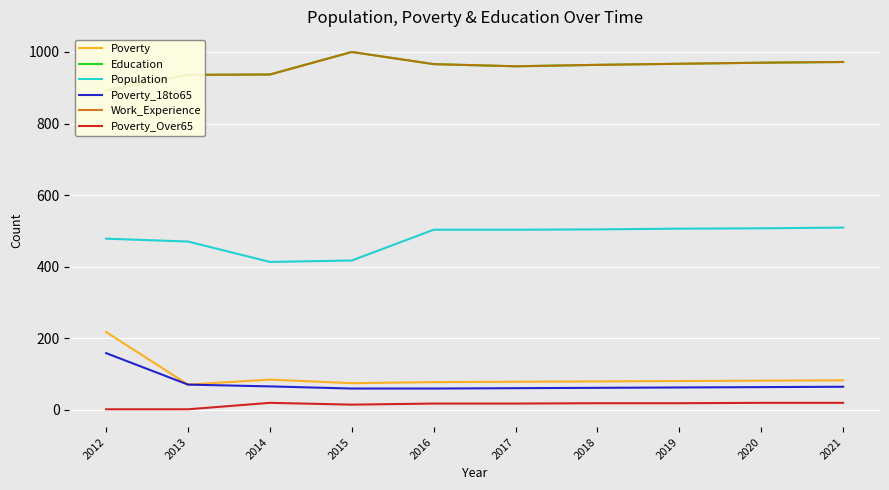

Rank the categories by Population value from highest to lowest.

2021, 2020, 2019, 2018, 2016, 2017, 2012, 2013, 2015, 2014